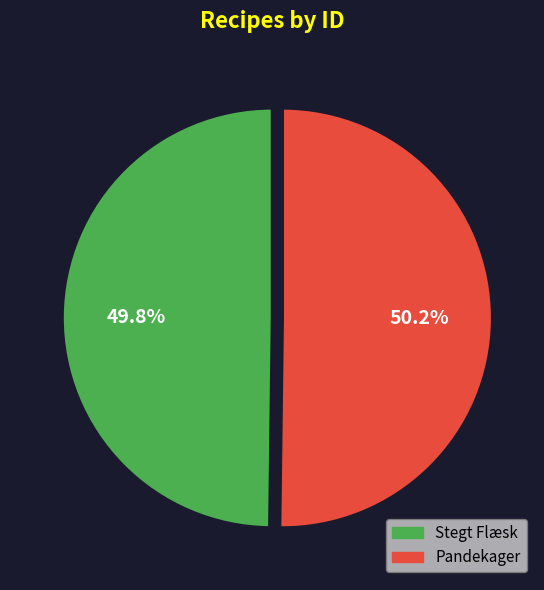

Approximately how many times larger is the value at Stegt Flæsk compared to Pandekager?

1.0